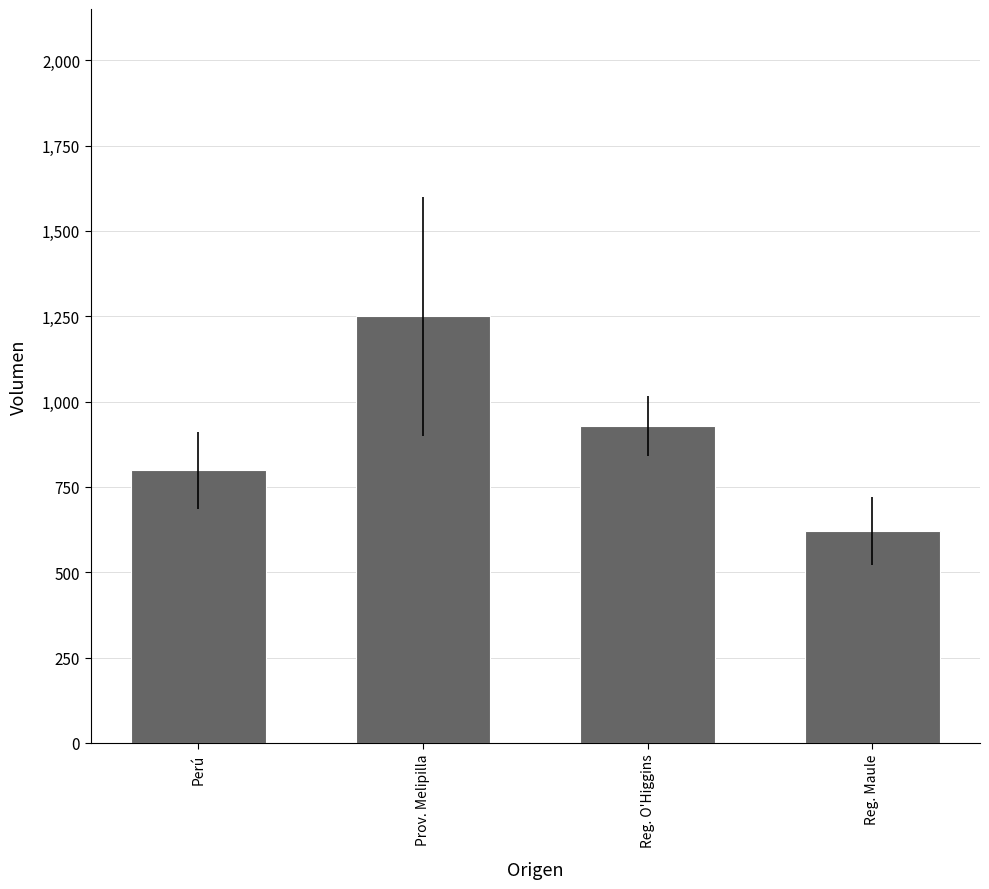

What position from the right is Reg. Maule?

1